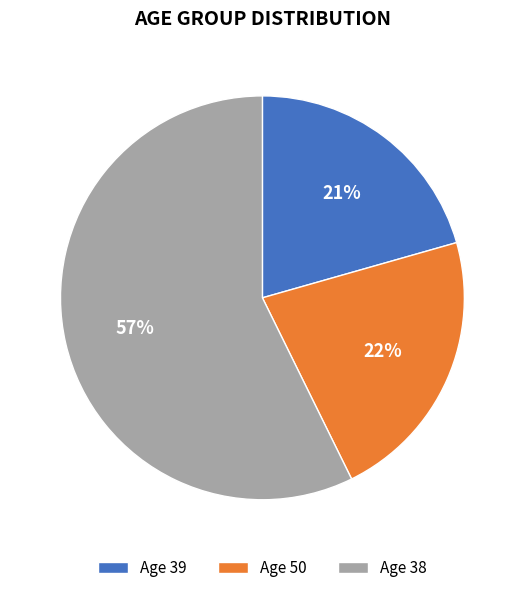

Combined, do Age 38 and Age 39 account for over 50%?

Yes